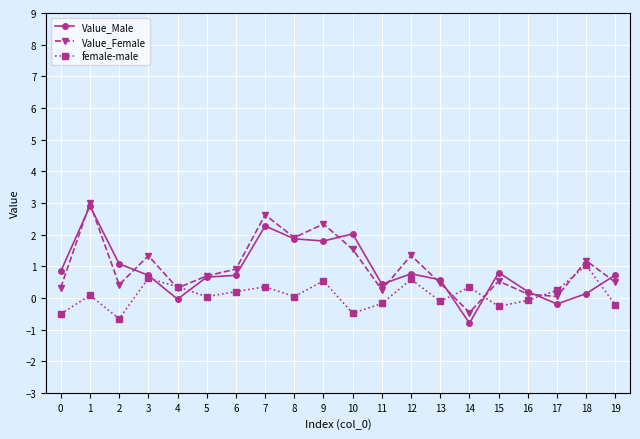

At which category is the sum across all series the highest?

1